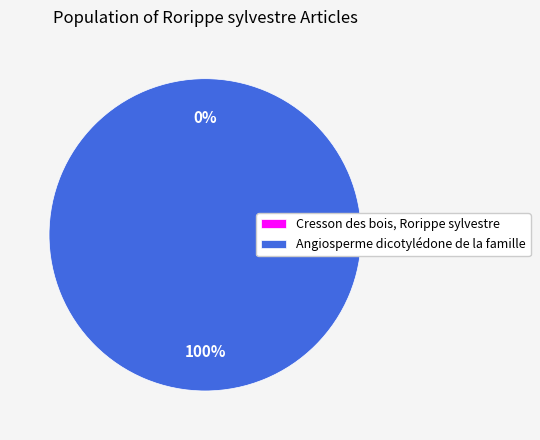

What is the change in value from Cresson des bois, Rorippe sylvestre to Angiosperme dicotylédone de la famille?

+1